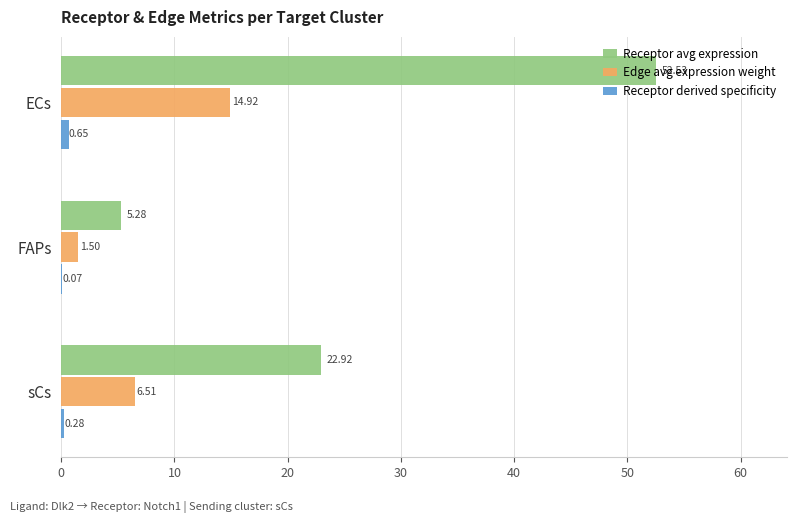

Which series changed the most between ECs and FAPs?

Receptor avg expression